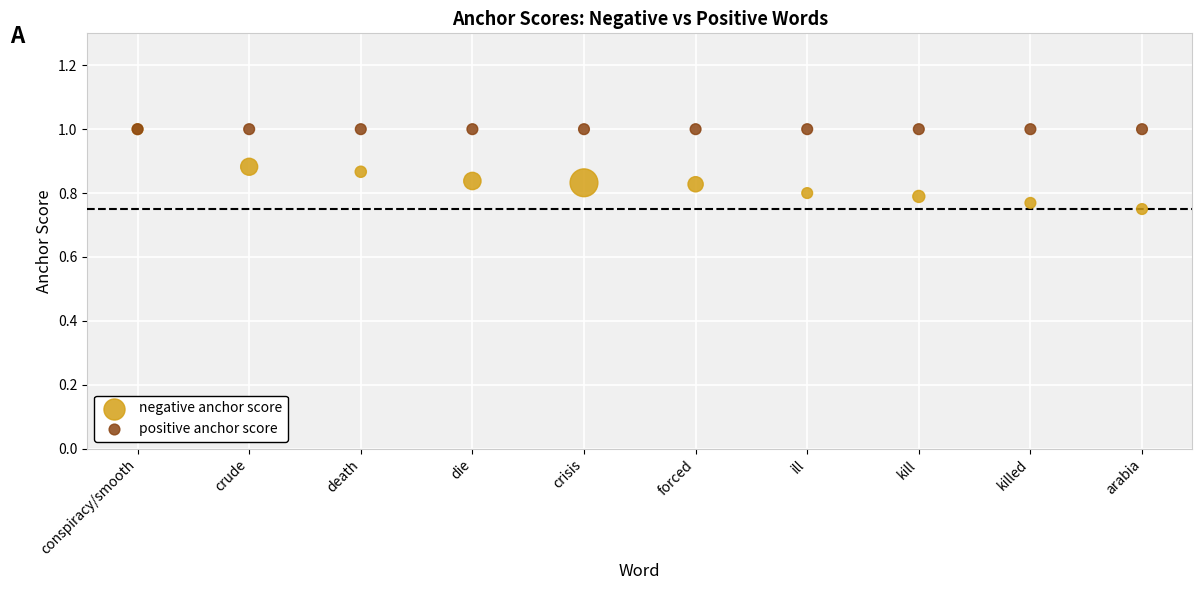

What are all the series names shown in the legend?

negative anchor score, positive anchor score